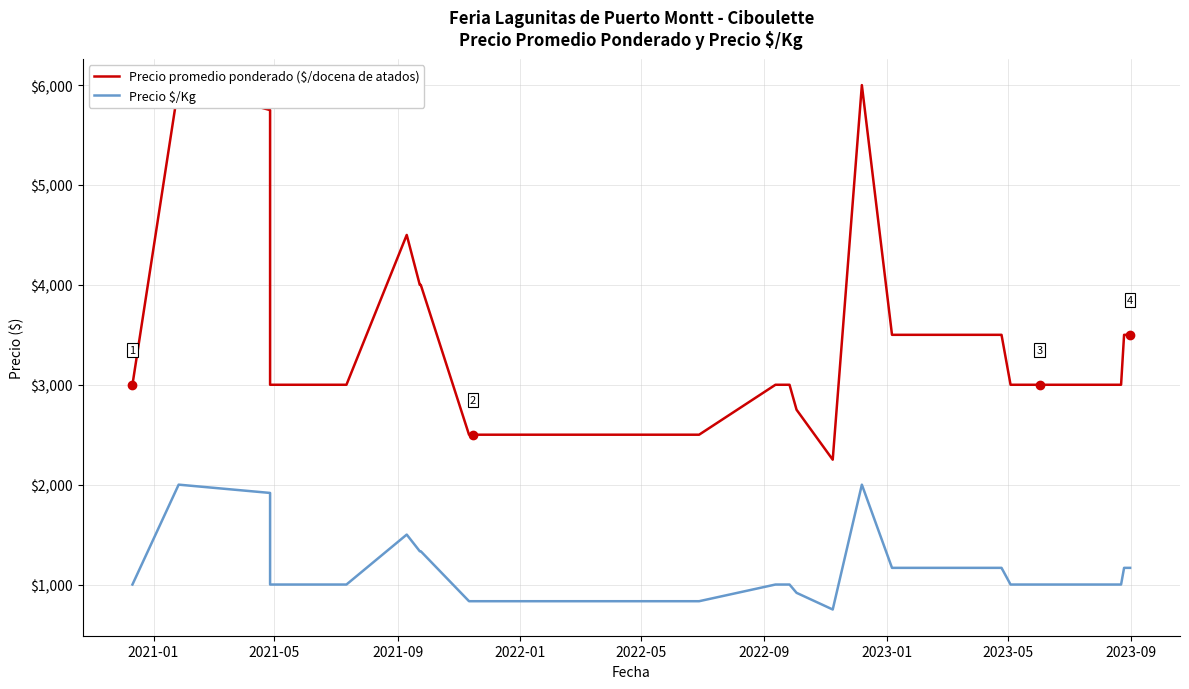

Which series has the largest total across all categories?

Precio promedio ponderado ($/docena de atados)